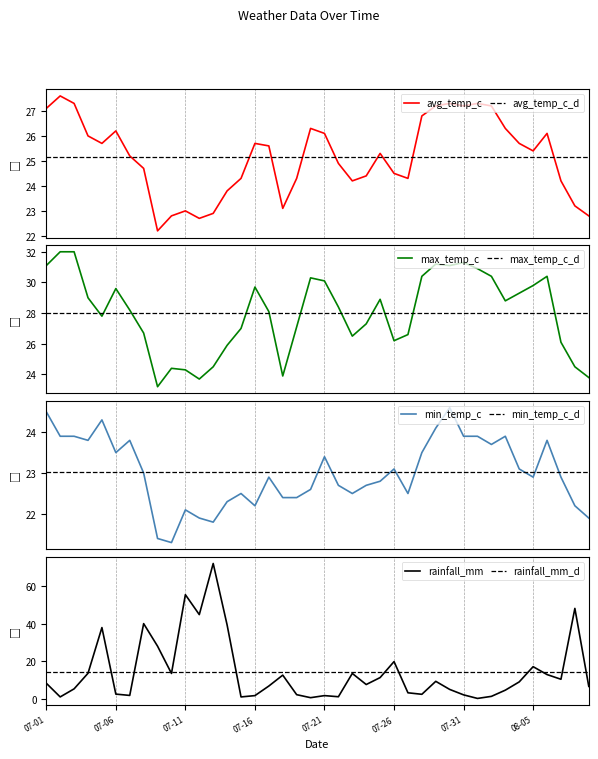

Does the chart have visible grid lines?

Yes